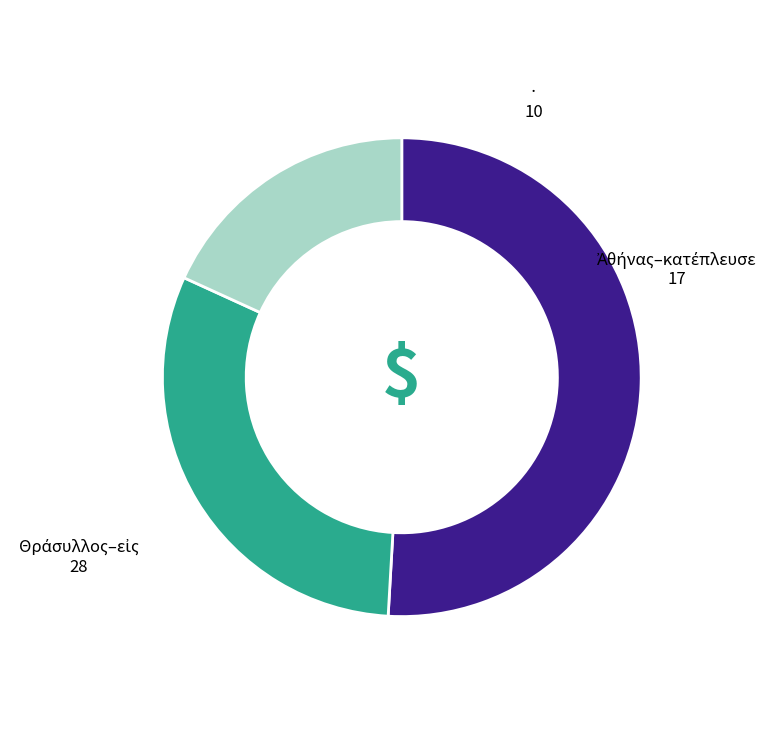

Is there a majority slice in this chart?

Yes